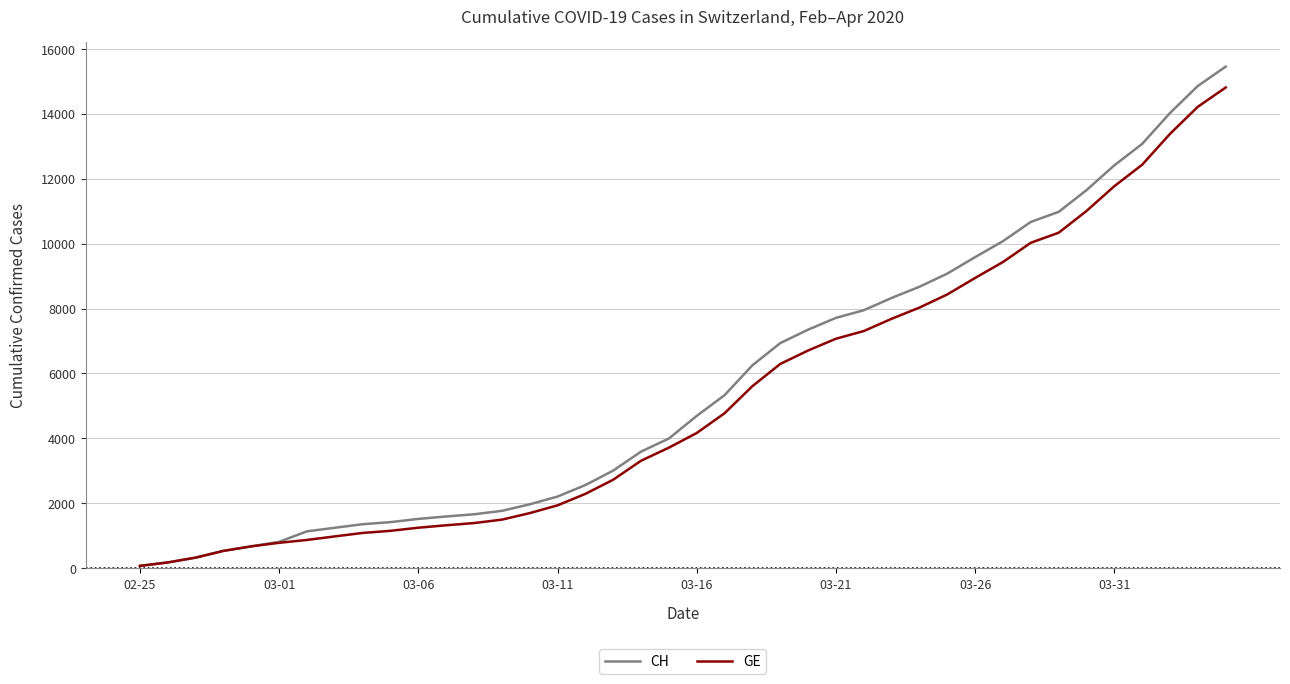

Which series has the largest range (max minus min)?

CH